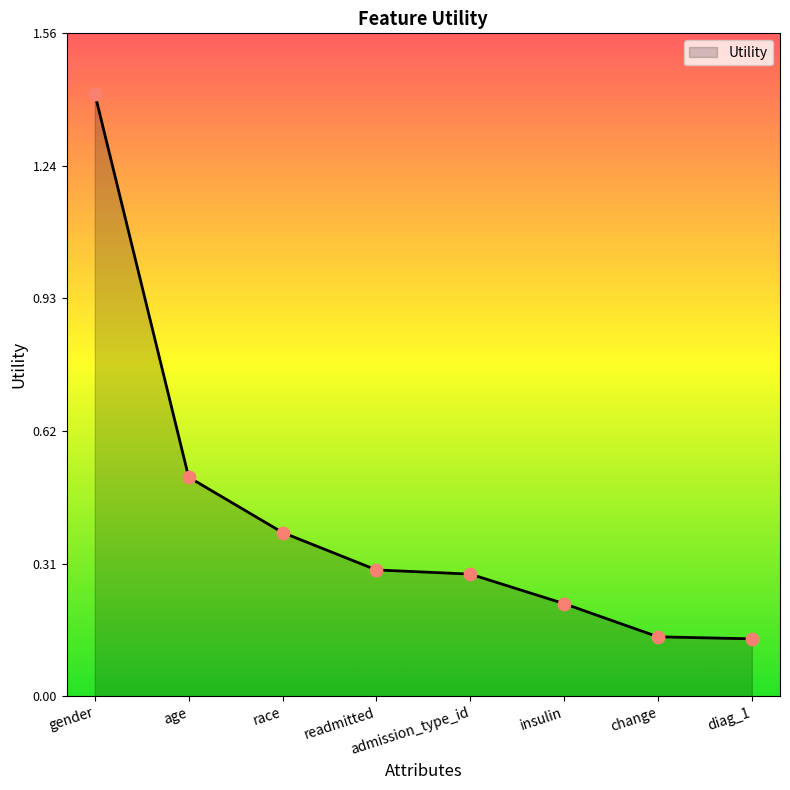

What is the change in value from race to admission_type_id?

-0.1